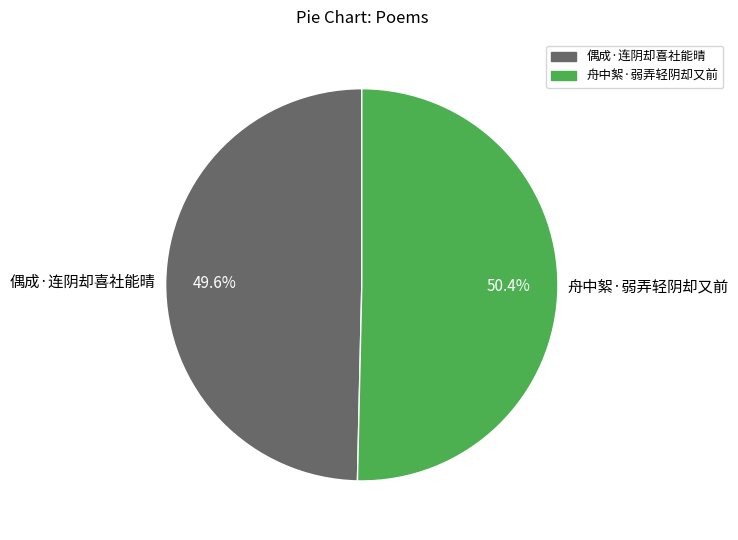

What is the ratio of the value at 舟中絮·弱弄轻阴却又前 to the value at 偶成·连阴却喜社能晴?

1.0